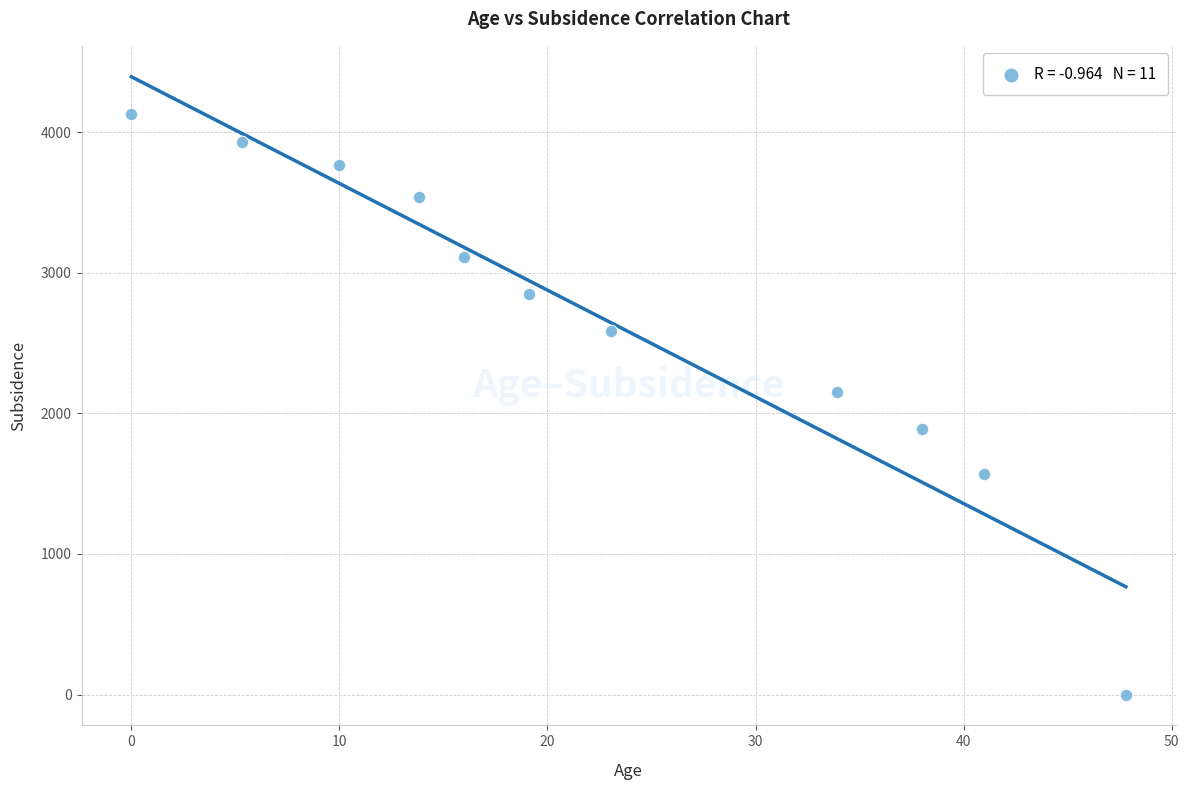

What Y value in the scatter plot is closest to 2064?

2150.2